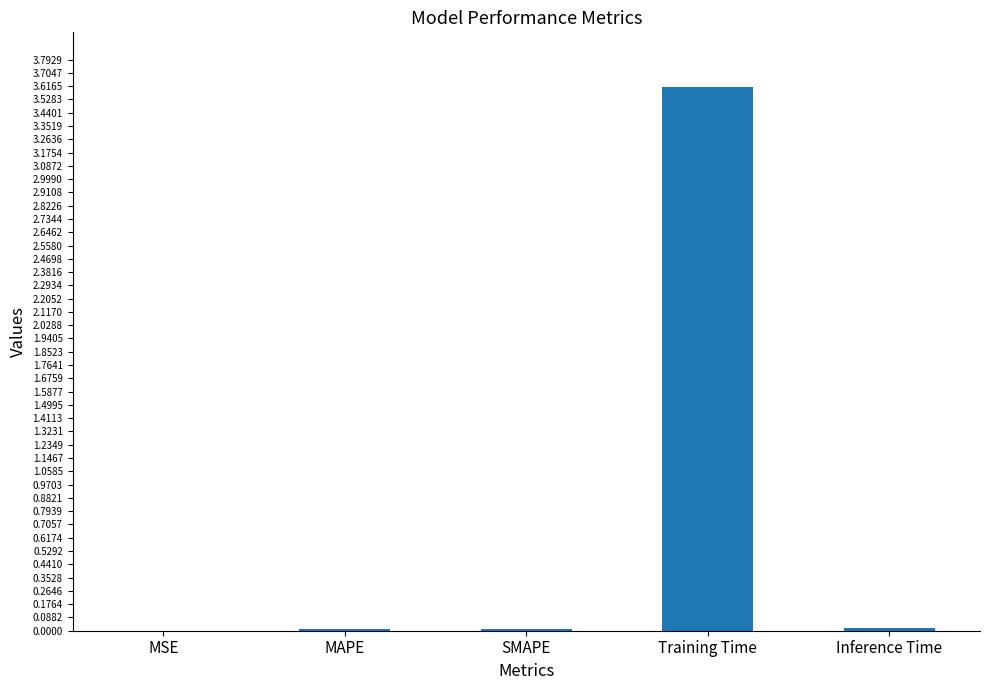

What is the greatest value displayed?

3.6